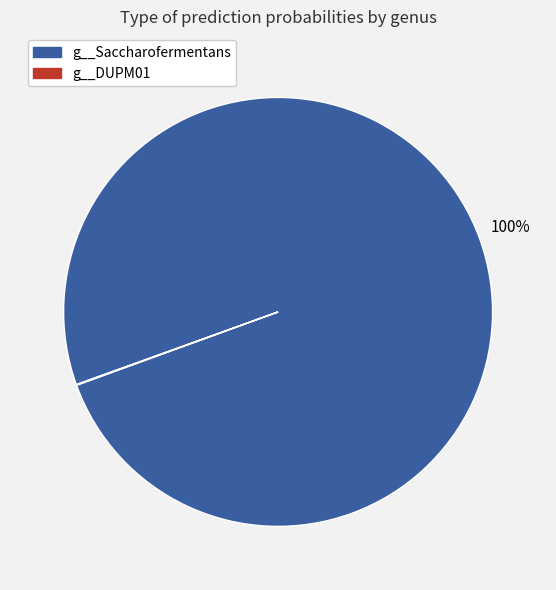

To the nearest percent, what is the difference between the largest and smallest slice percentages?

100%